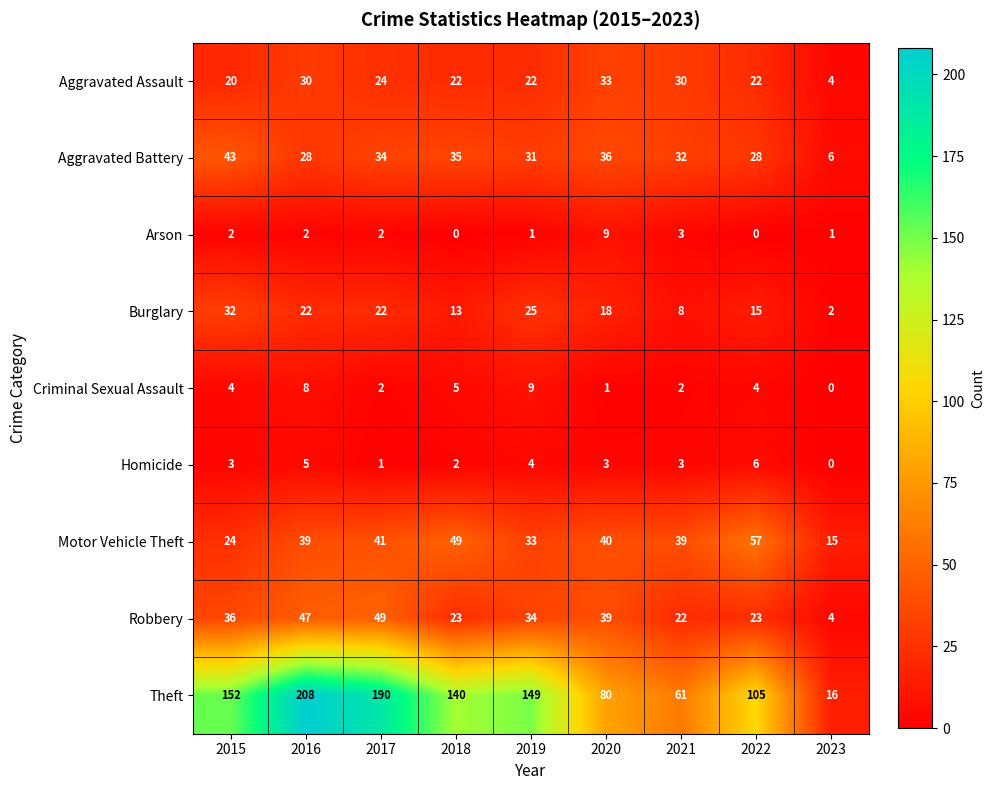

Which series changed the most between 2018 and 2021?

Theft